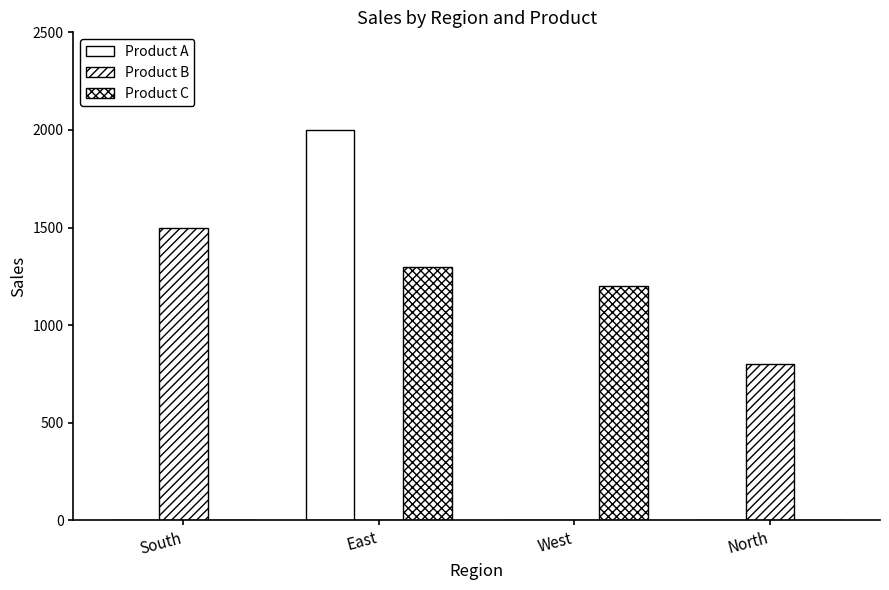

How many data points in Product A are above 0?

1